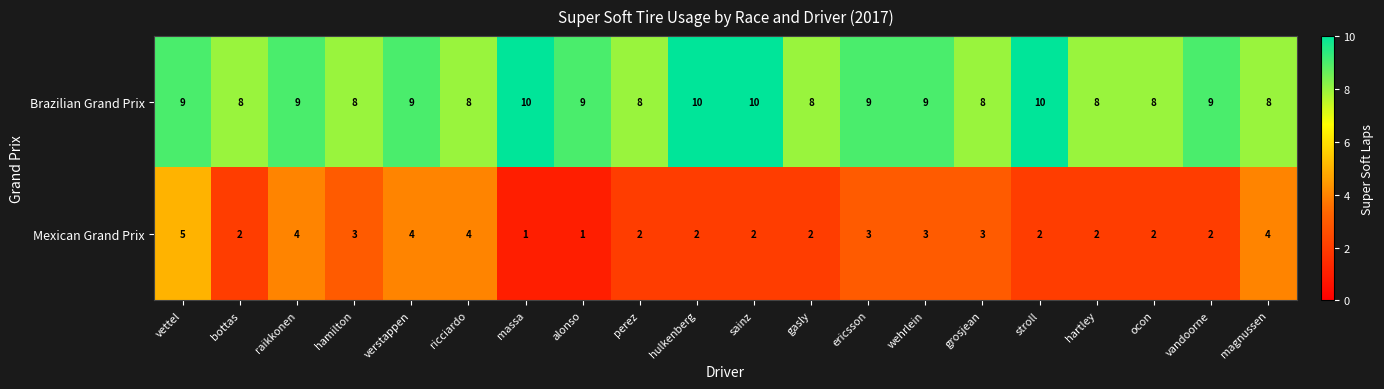

Count the Brazilian Grand Prix values in the range 8 to 9.

16